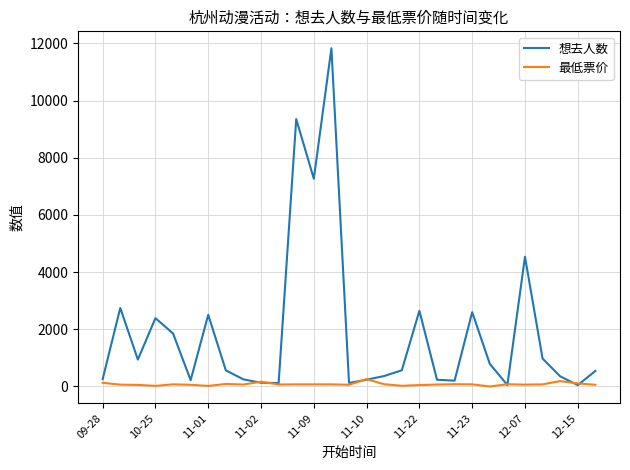

Rank the series by their maximum value, from lowest to highest.

最低票价, 想去人数